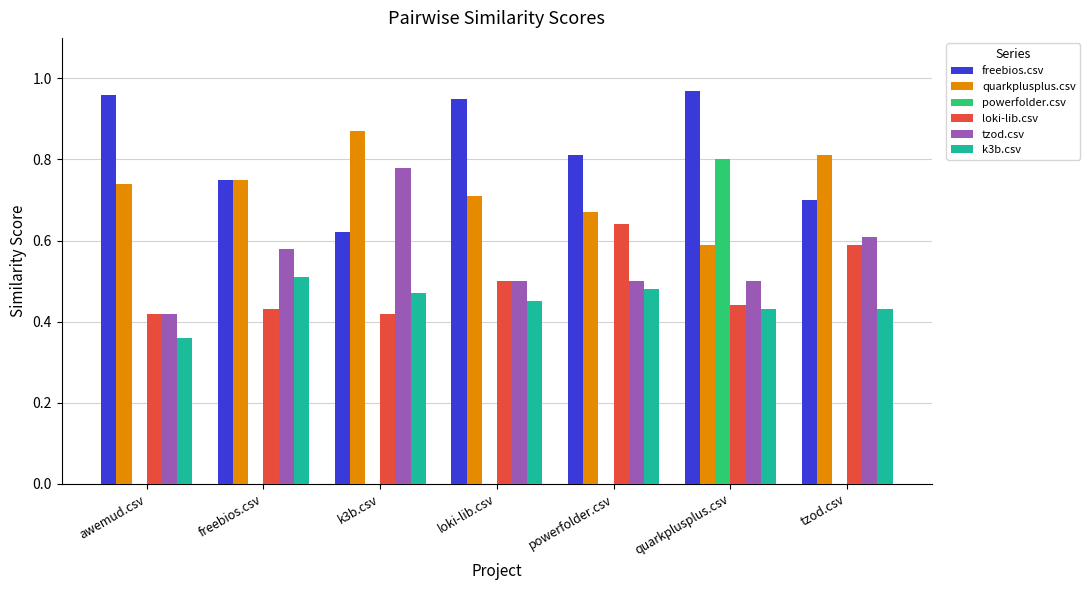

What is the sum of the freebios.csv values at powerfolder.csv and quarkplusplus.csv?

1.8